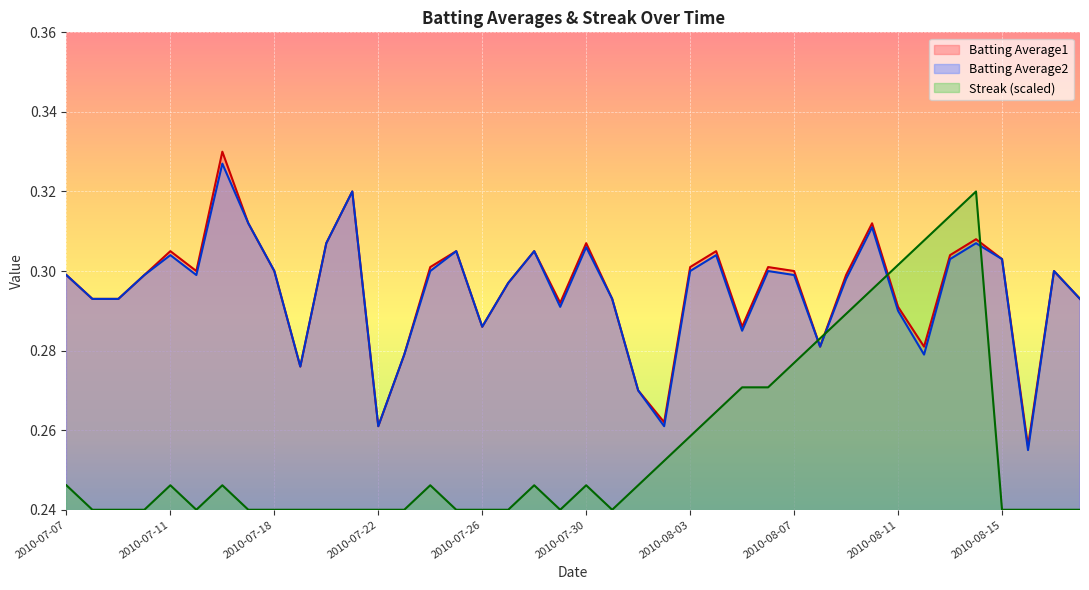

What is the approximate value of Batting Average1 at 2010-08-02?

0.3